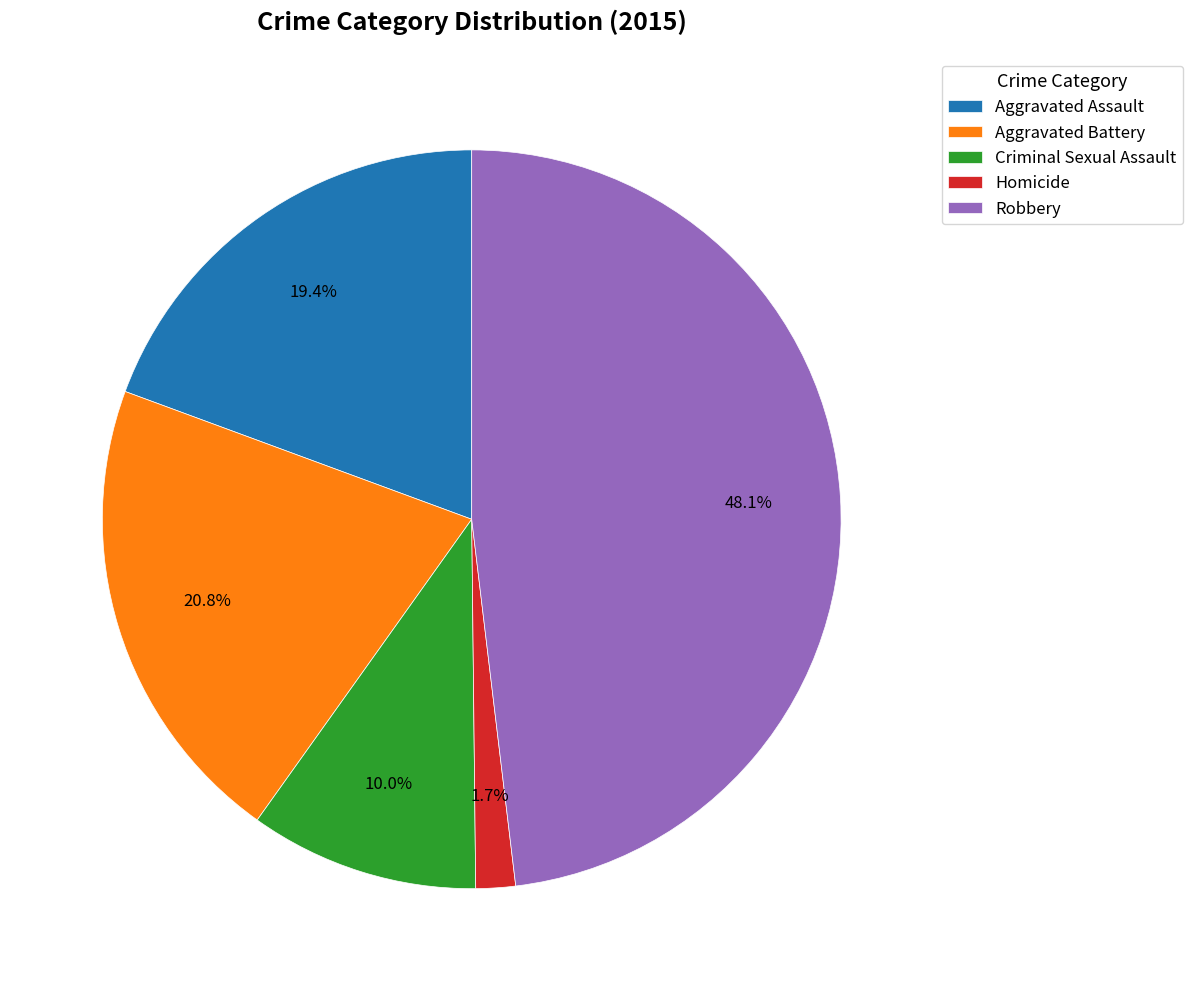

To the nearest percent, what is the difference between the largest and smallest slice percentages?

46%